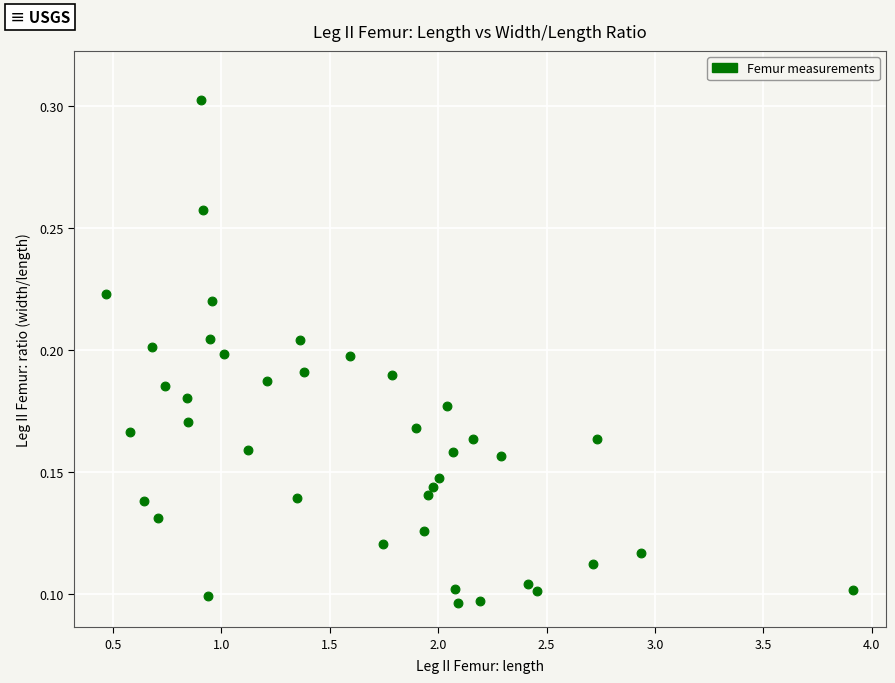

What is the range of X values (max minus min)?

3.4